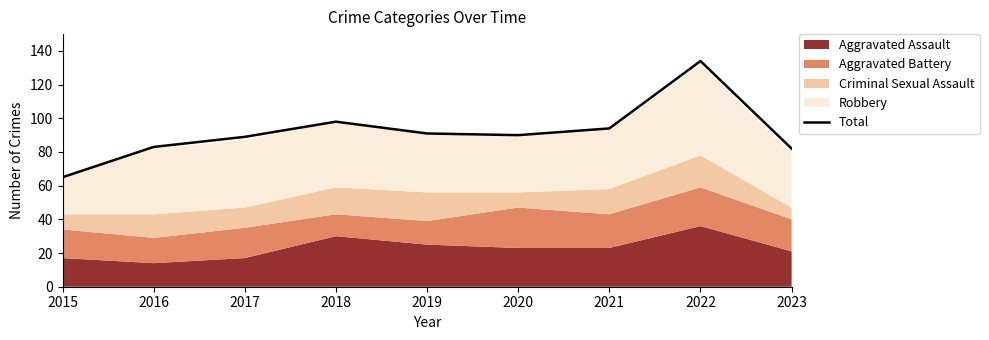

True or false: the data has more than 0 interior local peaks.

True